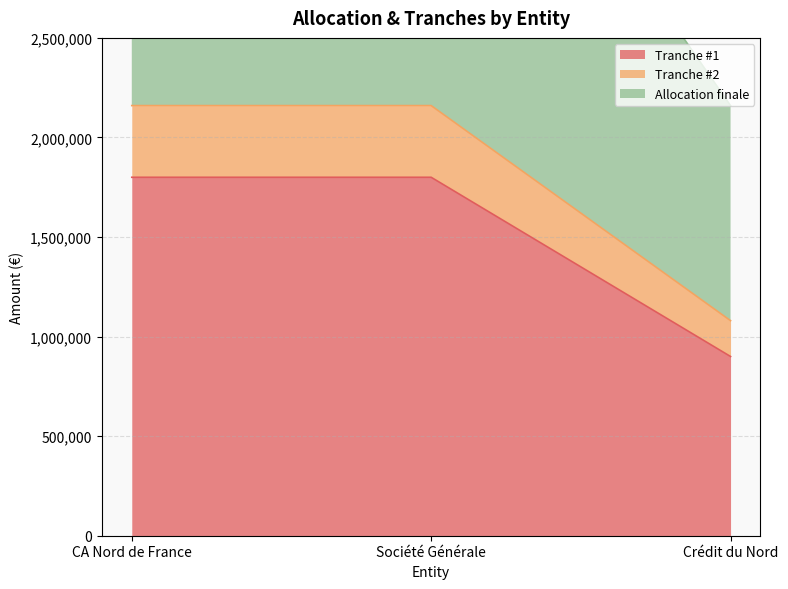

Is it true that Tranche #1 equals 2882186 at Société Générale?

False